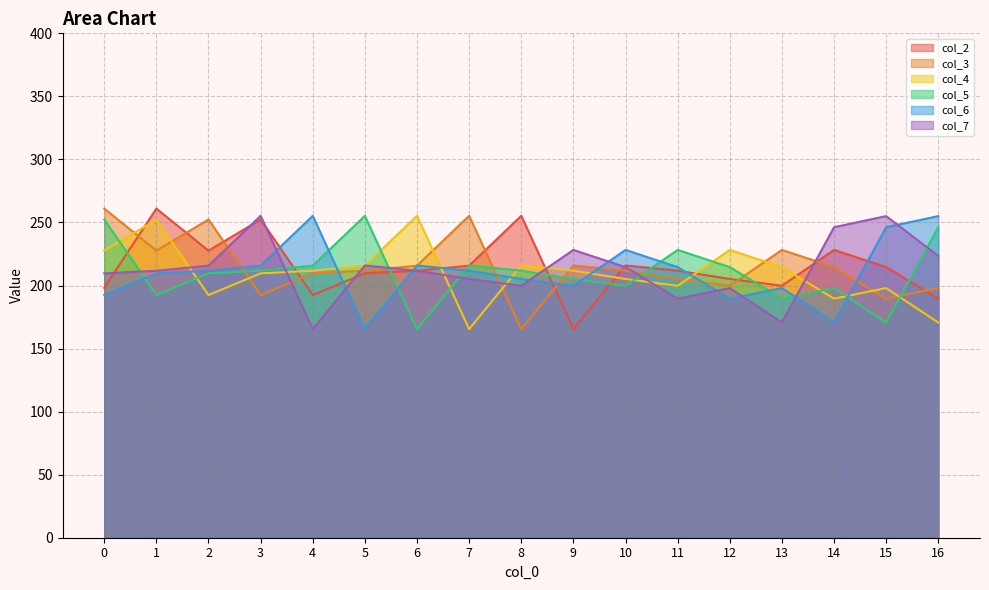

What is the maximum value shown in the chart?

261.0